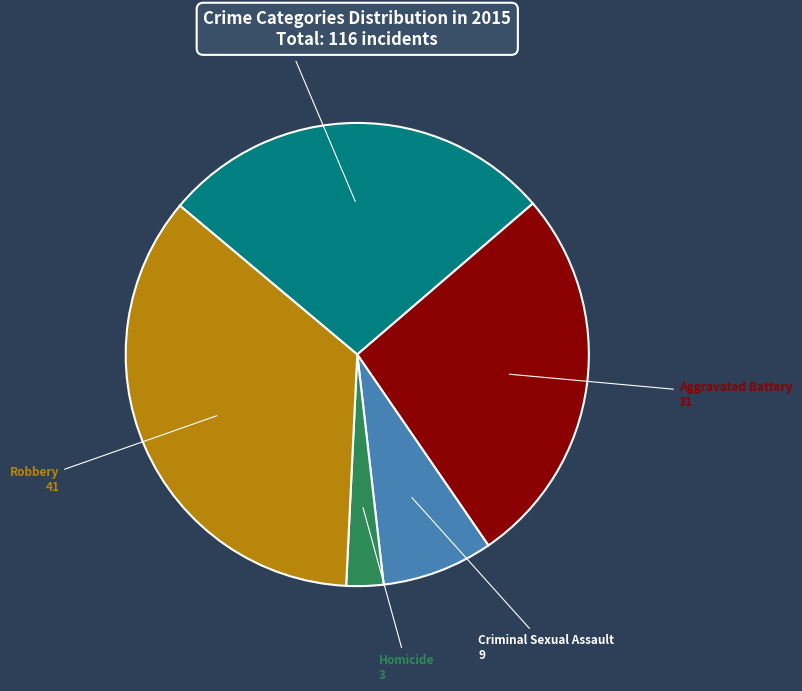

What is the ratio of the value at Robbery to the value at Homicide?

13.7